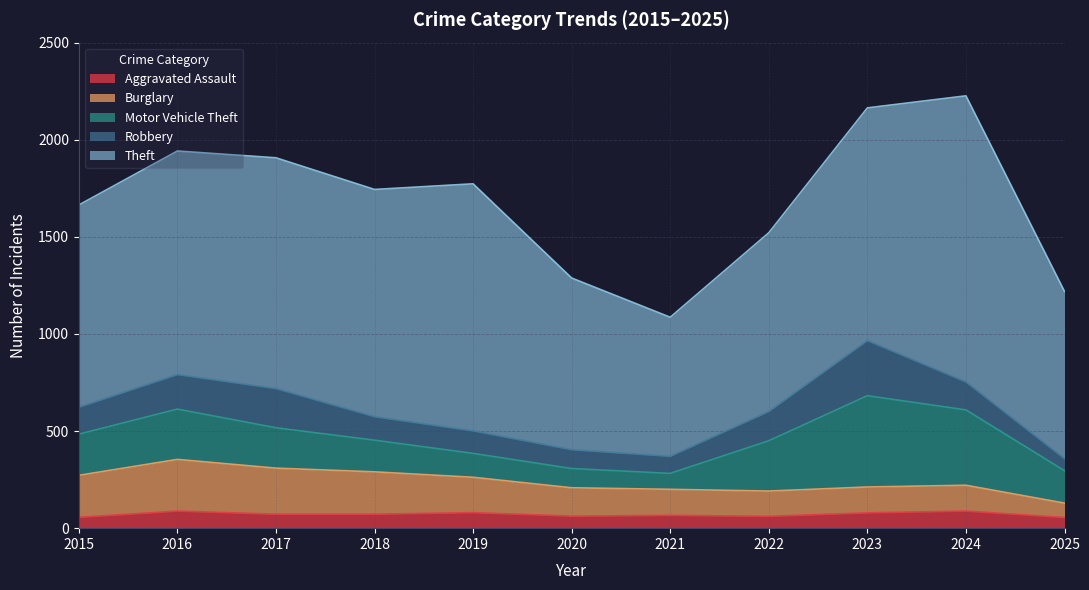

What is the sum of the Theft values at 2023 and 2022?

2118